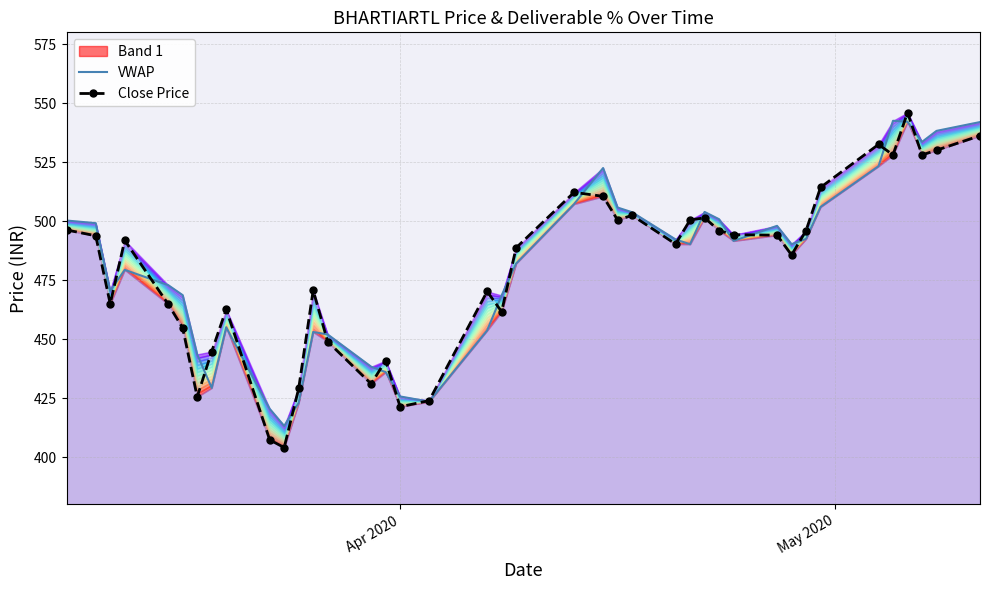

How many data points in Close Price are above 491?

20